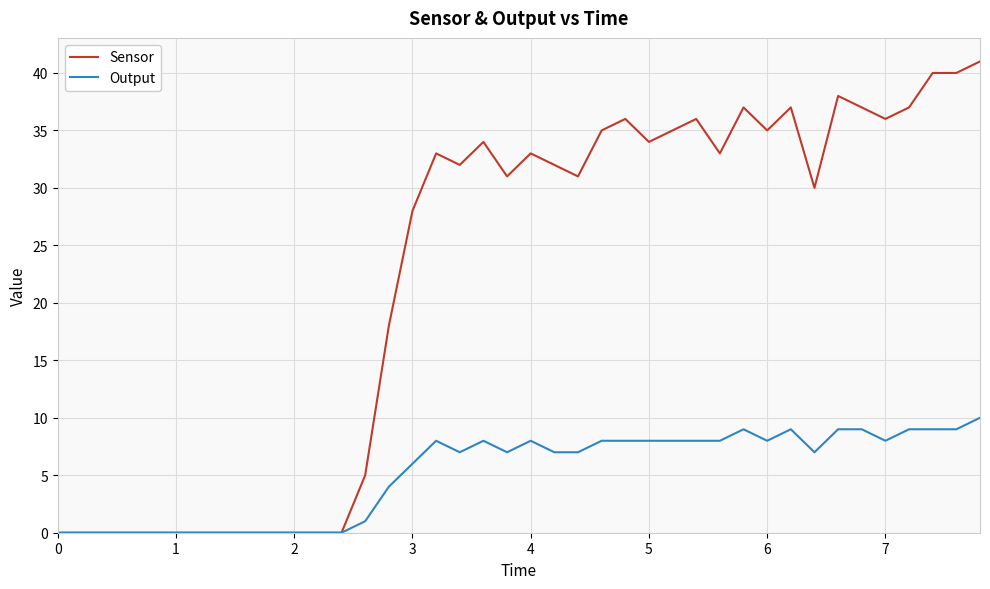

Reading left to right, list all the values displayed in this chart.

Sensor: 0	0	0	0	0	0	0	0	0	0	0	0	0	5	18	28	33	32	34	31	33	32	31	35	36	34	35	36	33	37	35	37	30	38	37	36	37	40	40	41
Output: 0	0	0	0	0	0	0	0	0	0	0	0	0	1	4	6	8	7	8	7	8	7	7	8	8	8	8	8	8	9	8	9	7	9	9	8	9	9	9	10